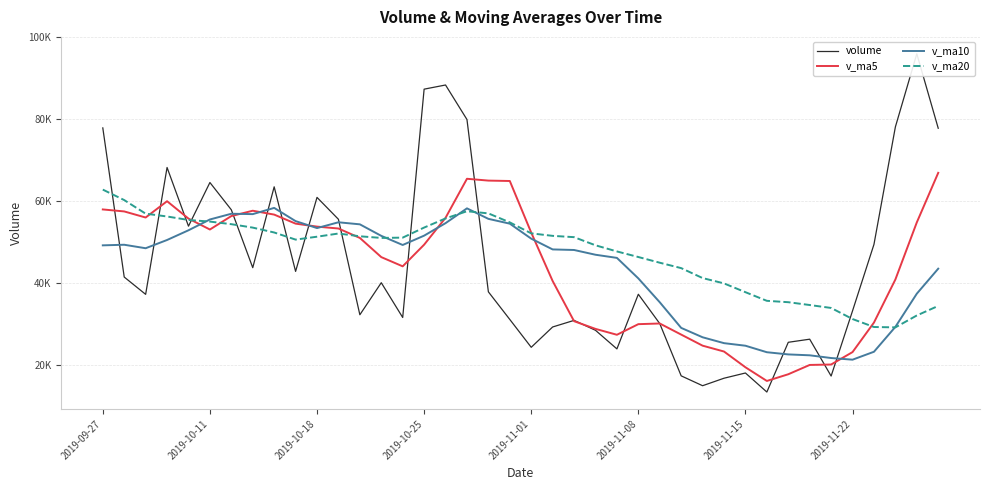

Is the value of v_ma5 at 29 greater than the value of v_ma10 at 12?

No